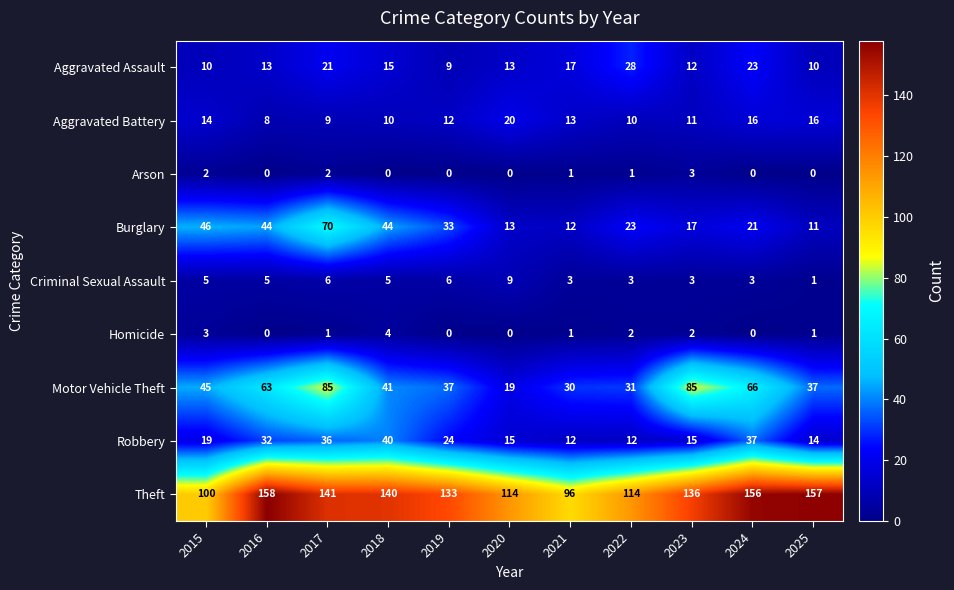

List the series in order of their peak value, highest first.

Theft, Motor Vehicle Theft, Burglary, Robbery, Aggravated Assault, Aggravated Battery, Criminal Sexual Assault, Homicide, Arson